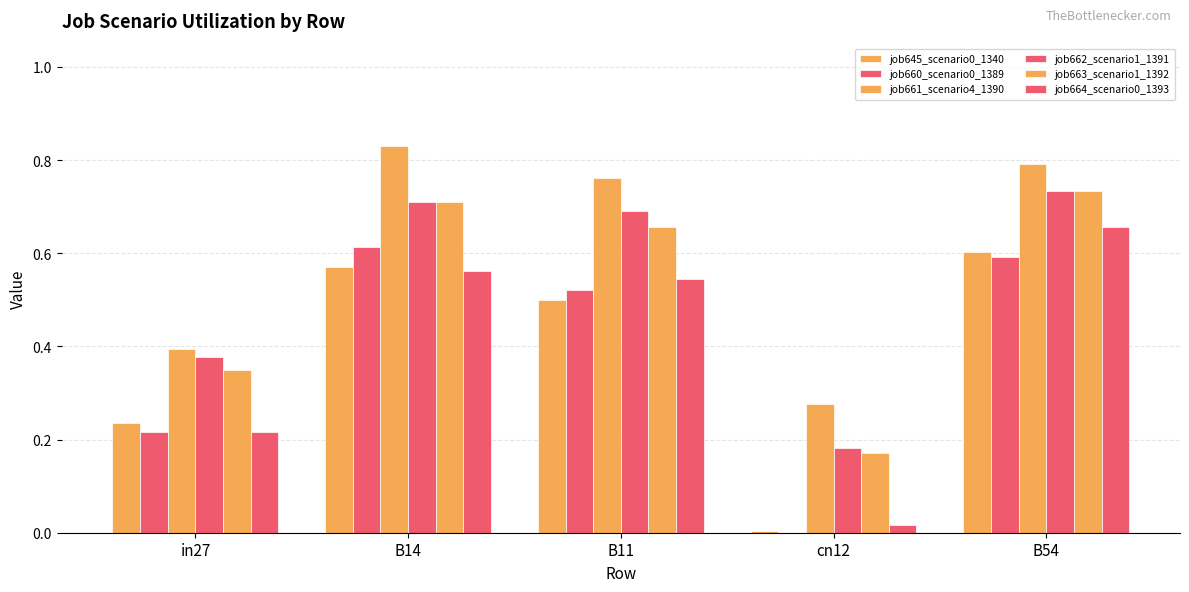

How many data points does each series have?

5